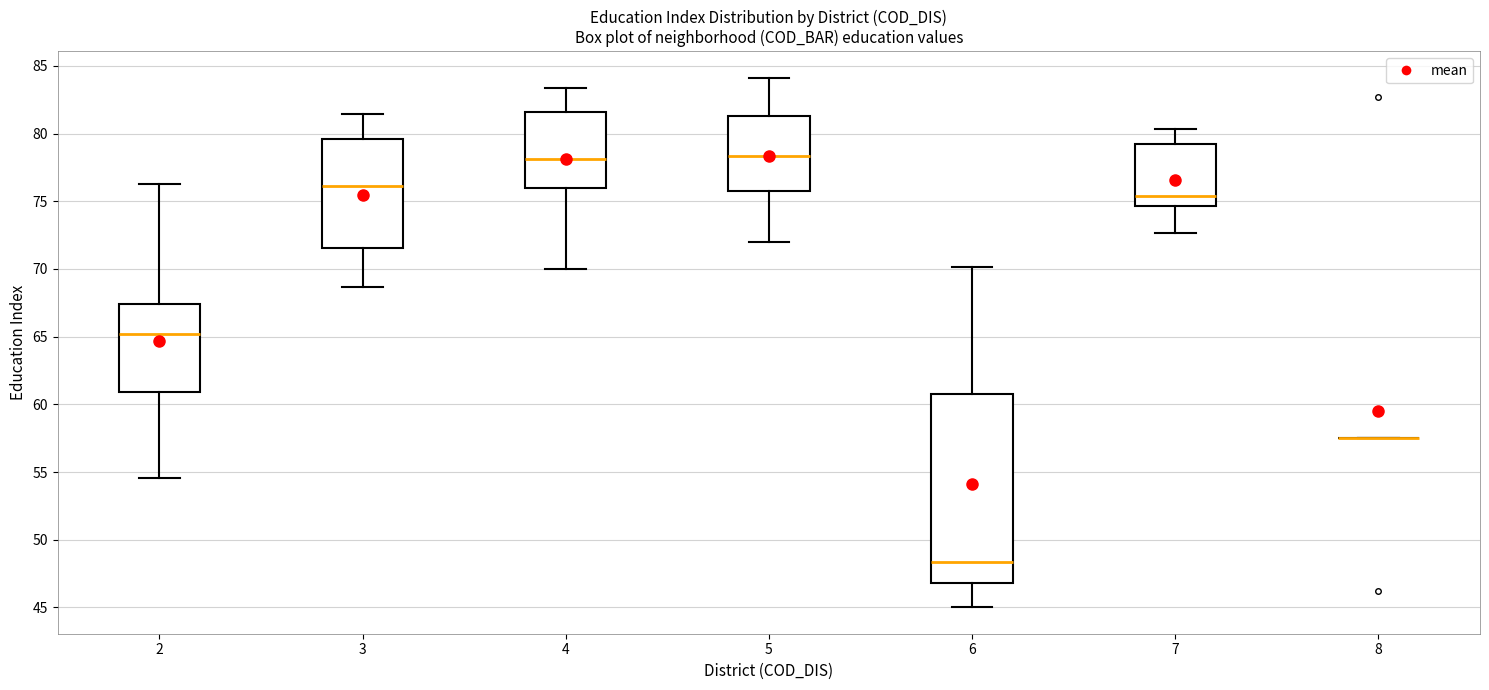

Reading left to right, transcribe this box plot: for each box, give where its median line is, the range the box spans, and where its two whiskers end, as read against the y-axis. The values are not printed on the chart, so give them approximately, as read against the axis.

2: median 65.0, box 61.0 to 67.5, whiskers 54.5 to 76.0
3: median 76.0, box 71.5 to 79.5, whiskers 68.5 to 81.5
4: median 78.0, box 76.0 to 81.5, whiskers 70.0 to 83.5
5: median 78.5, box 75.5 to 81.5, whiskers 72.0 to 84.0
6: median 48.5, box 47.0 to 60.5, whiskers 45.0 to 70.0
7: median 75.5, box 74.5 to 79.0, whiskers 72.5 to 80.5
8: box collapsed to a line at 57.5, whiskers 57.5 to 57.5